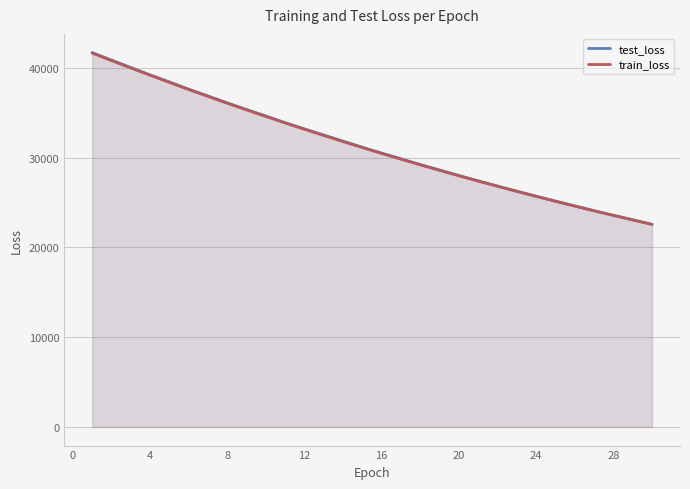

Which series has the largest range (max minus min)?

test_loss